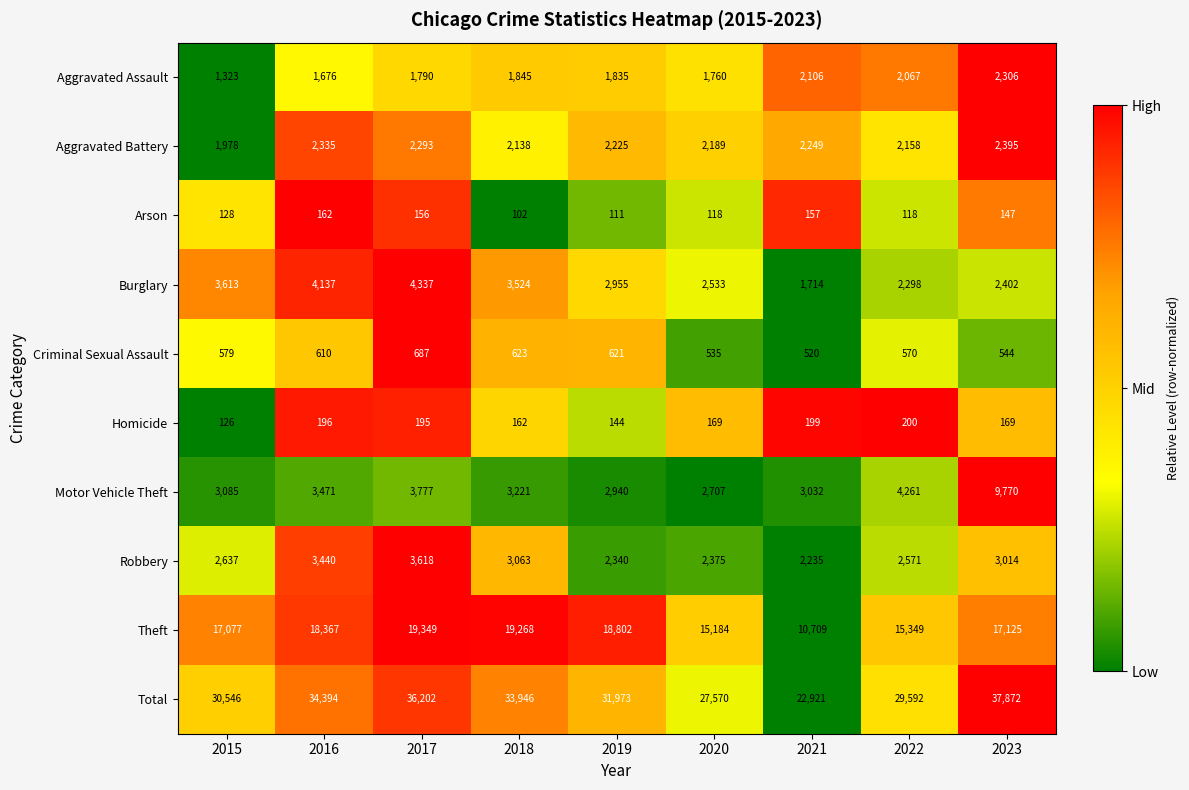

Is it true that Robbery equals 2235 at 2021?

True